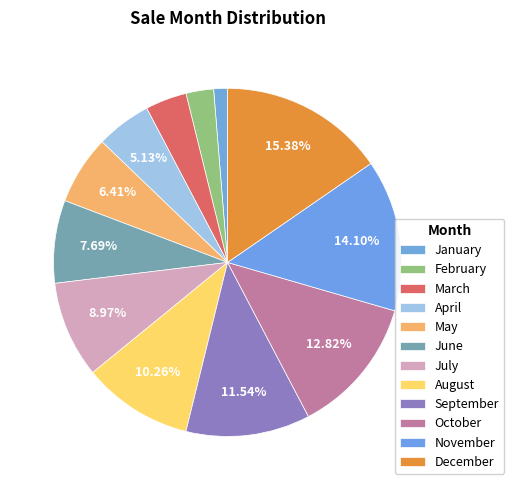

To the nearest percent, what portion does February represent?

3%